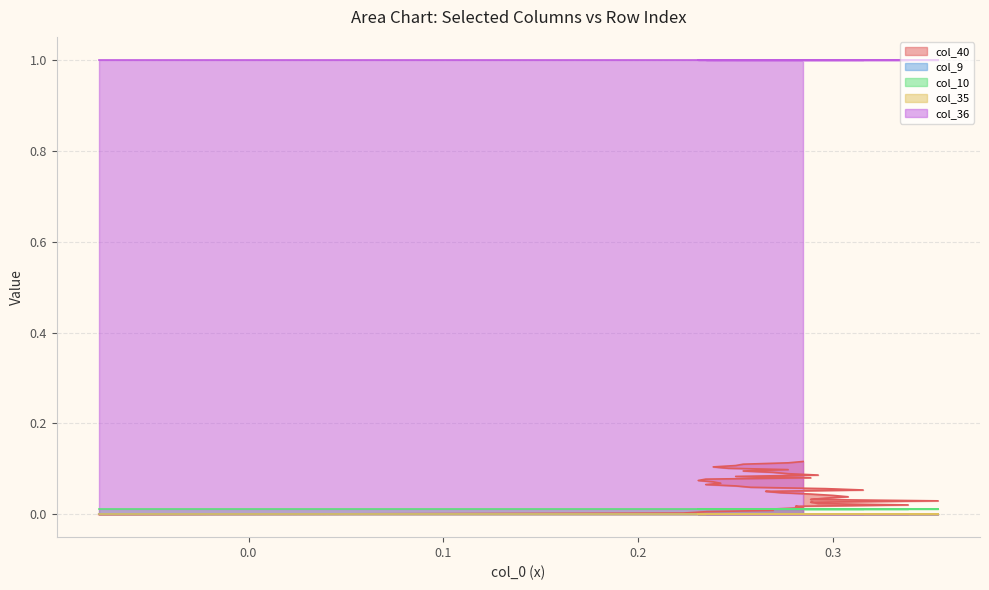

Rank the series by their maximum value, from lowest to highest.

col_9, col_35, col_10, col_40, col_36